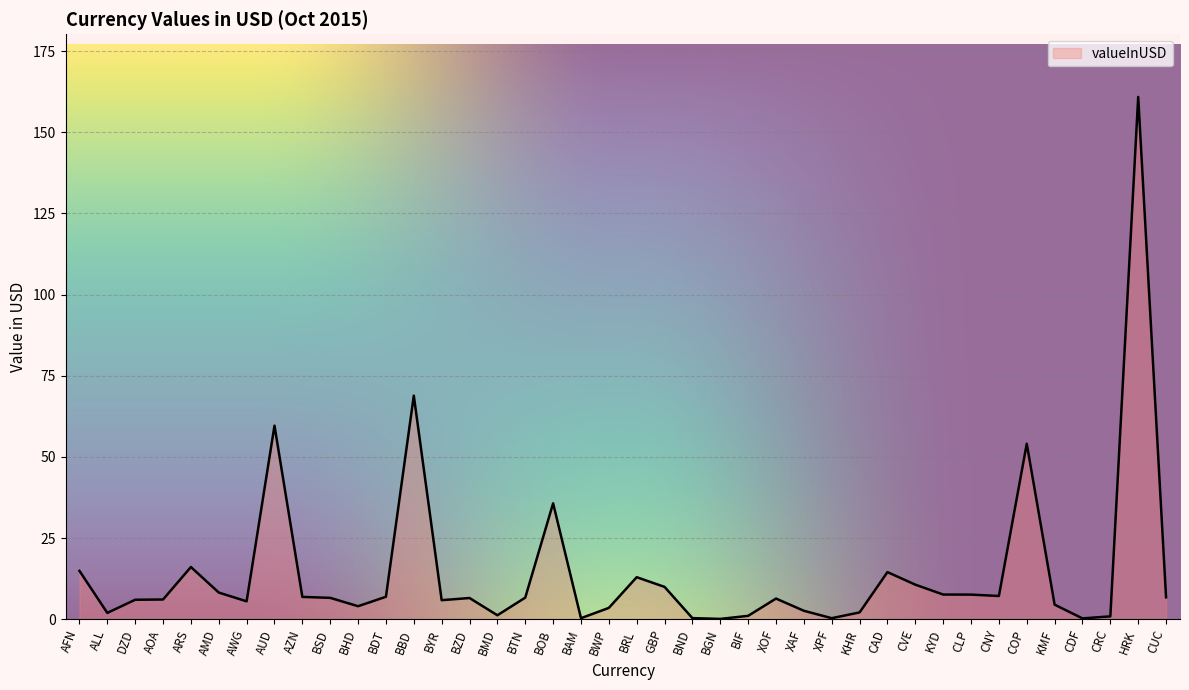

Approximately how many times larger is the value at BOB compared to AFN?

2.4